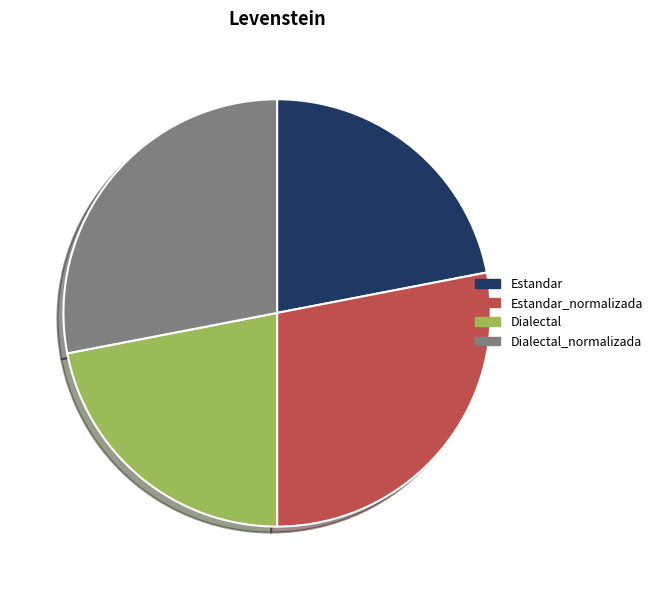

Approximately how many times larger is the value at Estandar compared to Dialectal?

1.0